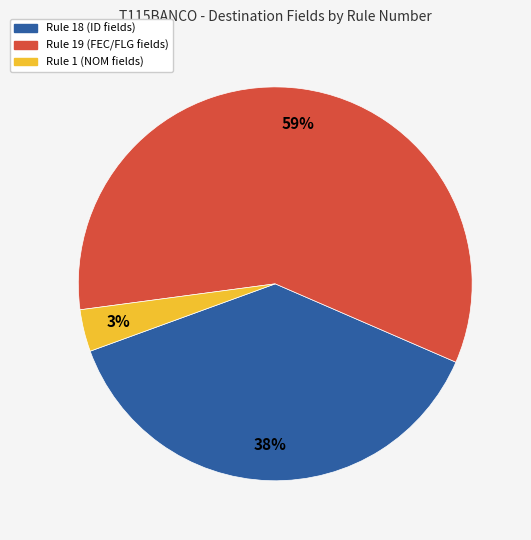

To the nearest percent, what is the average slice percentage?

33%